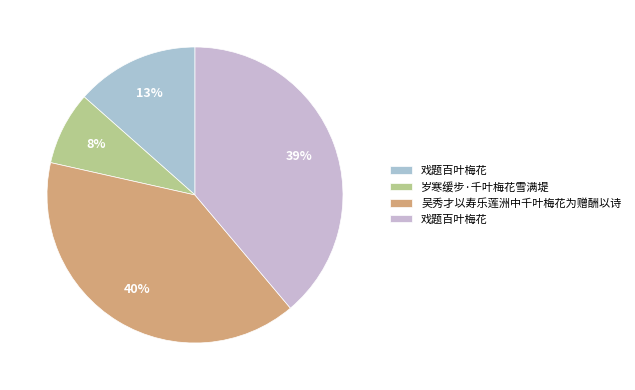

How many segments does this pie chart have?

4